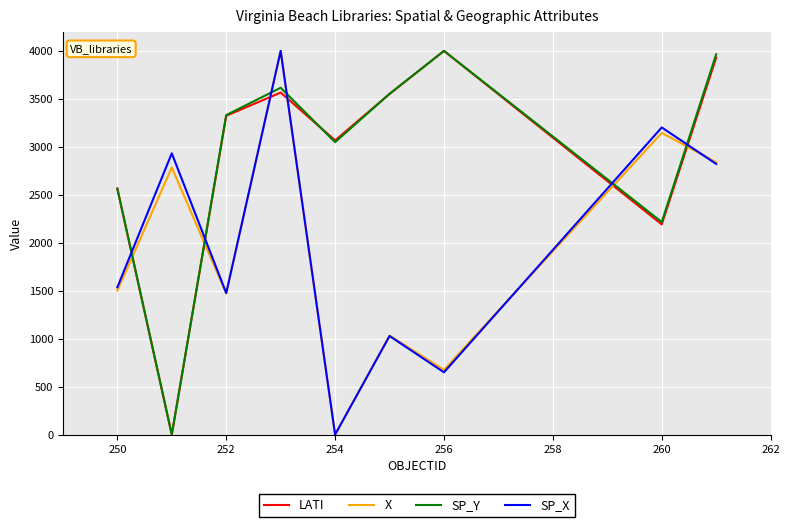

How many intersections are there between X and LATI?

6